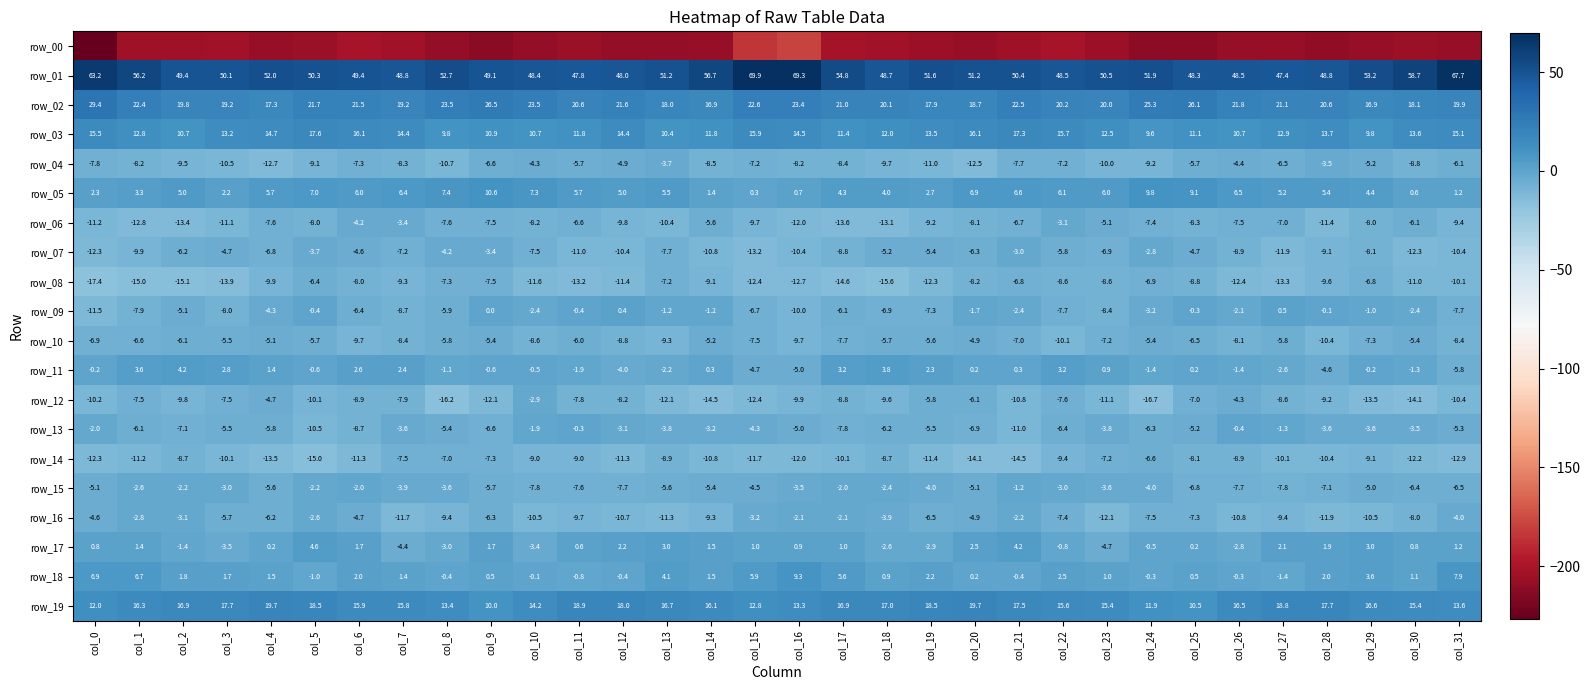

Is it true that row_02 equals 20.6 at col_28?

True